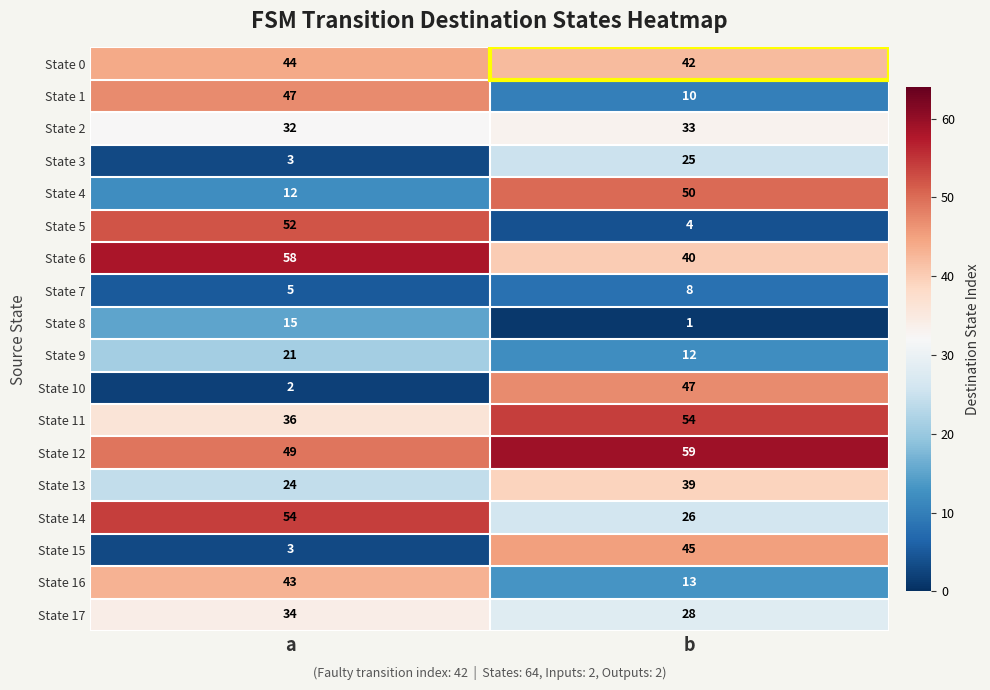

What is the total value across all series at a?

534